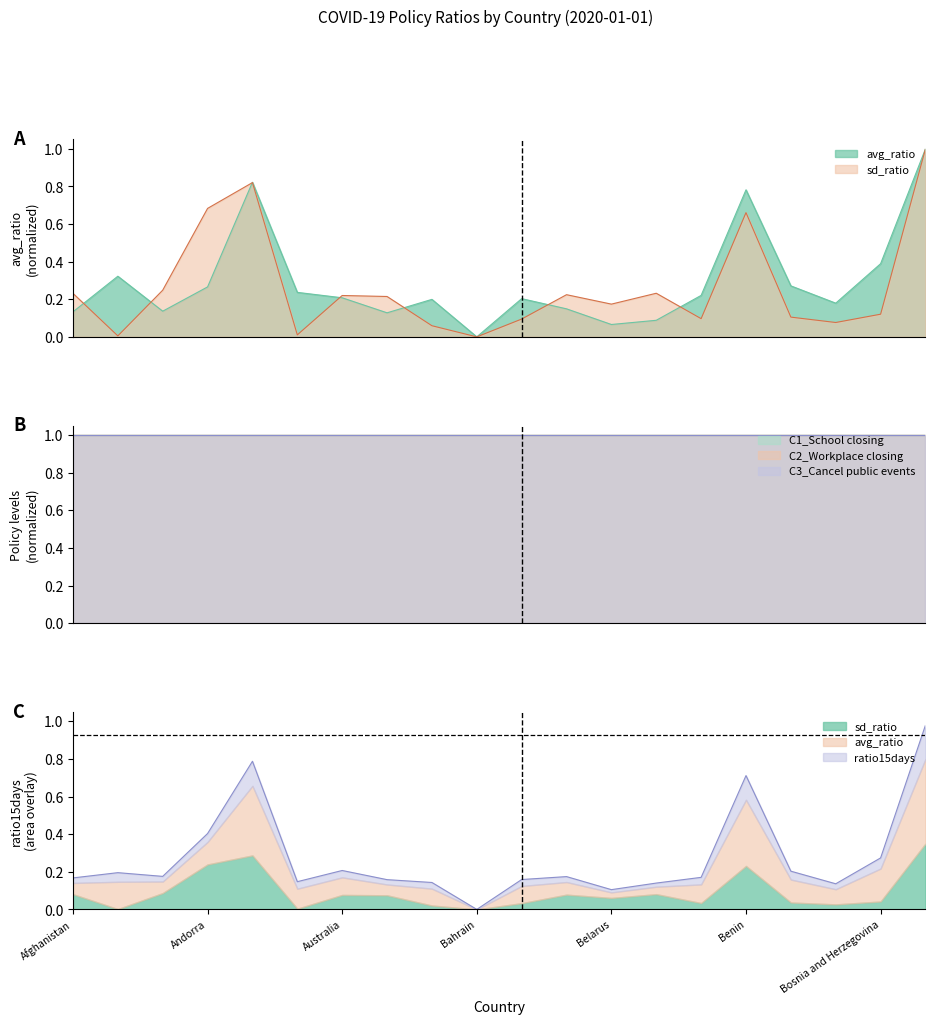

Reading left to right, transcribe all the data shown in this chart.

avg_ratio: Afghanistan=0.1	Albania=0.3	Algeria=0.1	Andorra=0.3	Angola=0.8	Argentina=0.2	Australia=0.2	Austria=0.1	Azerbaijan=0.2	Bahrain=0.0	Bangladesh=0.2	Barbados=0.1	Belarus=0.1	Belgium=0.1	Belize=0.2	Benin=0.8	Bhutan=0.3	Bolivia=0.2	Bosnia and Herzegovina=0.4	Botswana=1.0
sd_ratio: Afghanistan=0.2	Albania=0.0	Algeria=0.2	Andorra=0.7	Angola=0.8	Argentina=0.0	Australia=0.2	Austria=0.2	Azerbaijan=0.1	Bahrain=0.0	Bangladesh=0.1	Barbados=0.2	Belarus=0.2	Belgium=0.2	Belize=0.1	Benin=0.7	Bhutan=0.1	Bolivia=0.1	Bosnia and Herzegovina=0.1	Botswana=1.0
ratio15days: Afghanistan=0.2	Albania=0.2	Algeria=0.2	Andorra=0.4	Angola=0.8	Argentina=0.1	Australia=0.2	Austria=0.2	Azerbaijan=0.1	Bahrain=0.0	Bangladesh=0.2	Barbados=0.2	Belarus=0.1	Belgium=0.1	Belize=0.2	Benin=0.7	Bhutan=0.2	Bolivia=0.1	Bosnia and Herzegovina=0.3	Botswana=1.0